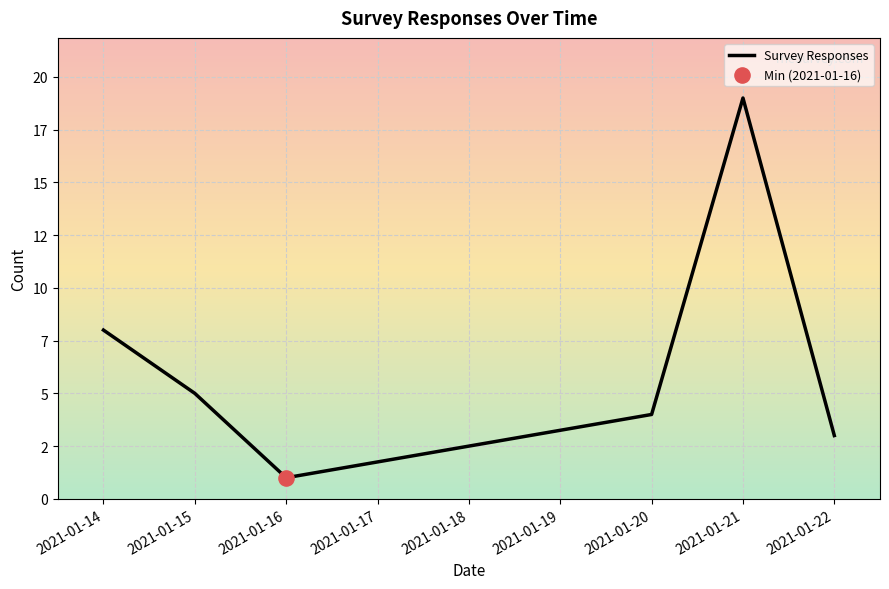

Does the chart have visible grid lines?

Yes